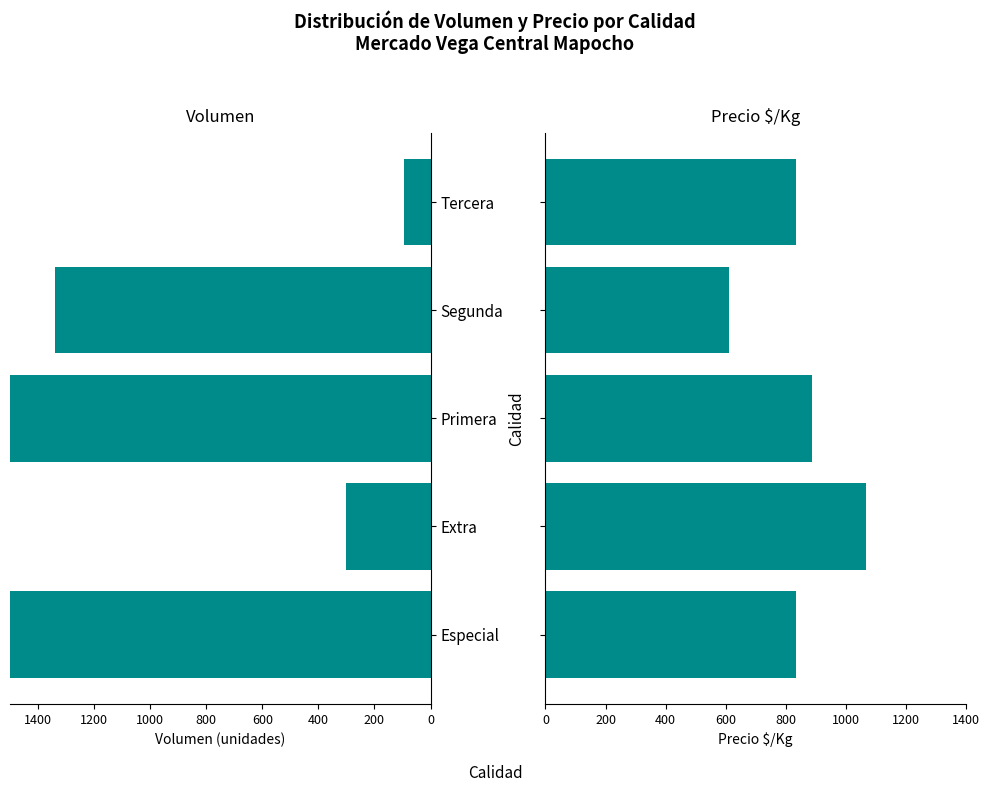

Is the value of Volumen at Tercera greater than the value of Precio $/Kg at Especial?

No